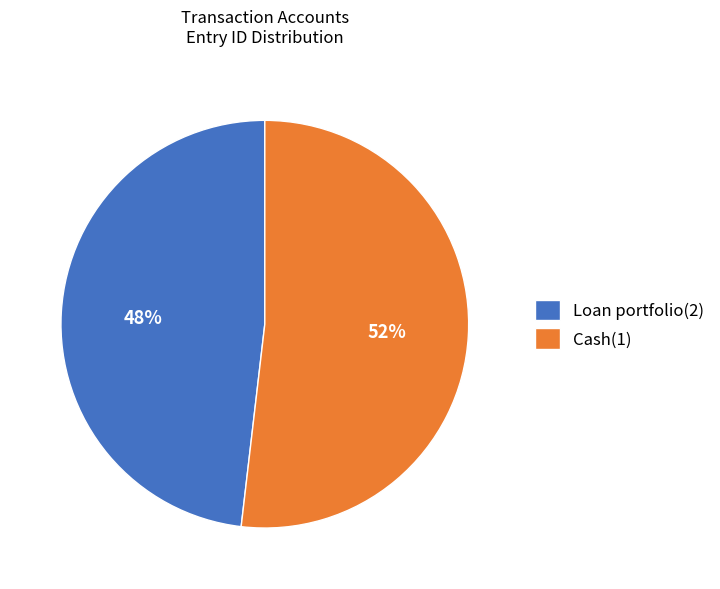

Is Loan portfolio(2) the majority of the pie?

No